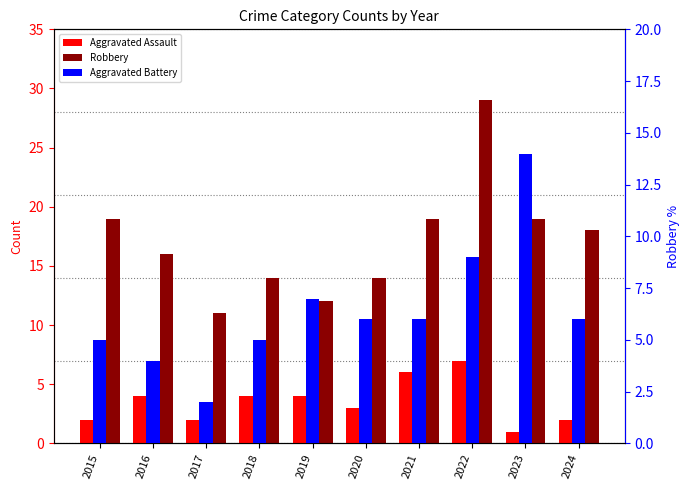

Reading right to left, what are all the values shown in this chart?

Aggravated Assault: 2024=2	2023=1	2022=7	2021=6	2020=3	2019=4	2018=4	2017=2	2016=4	2015=2
Robbery: 2024=18	2023=19	2022=29	2021=19	2020=14	2019=12	2018=14	2017=11	2016=16	2015=19
Aggravated Battery: 2024=6	2023=14	2022=9	2021=6	2020=6	2019=7	2018=5	2017=2	2016=4	2015=5